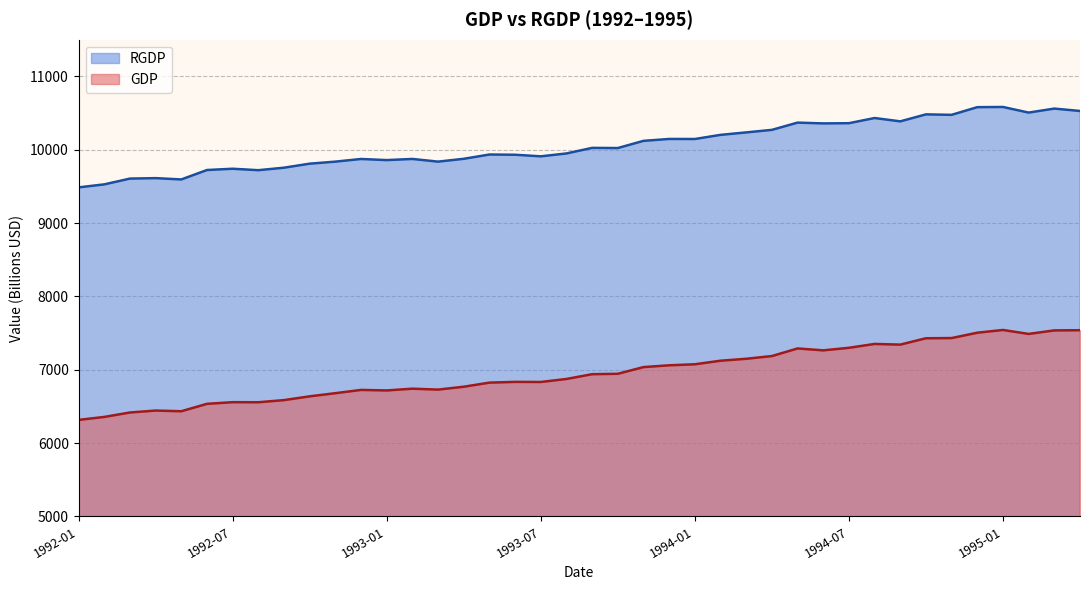

What is the total value across all series at 1992-10?

16447.0